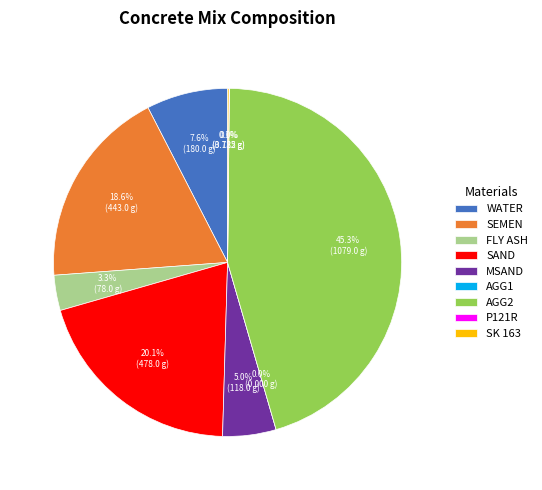

To the nearest percent, what is the difference between the WATER and AGG2 slice percentages?

38%